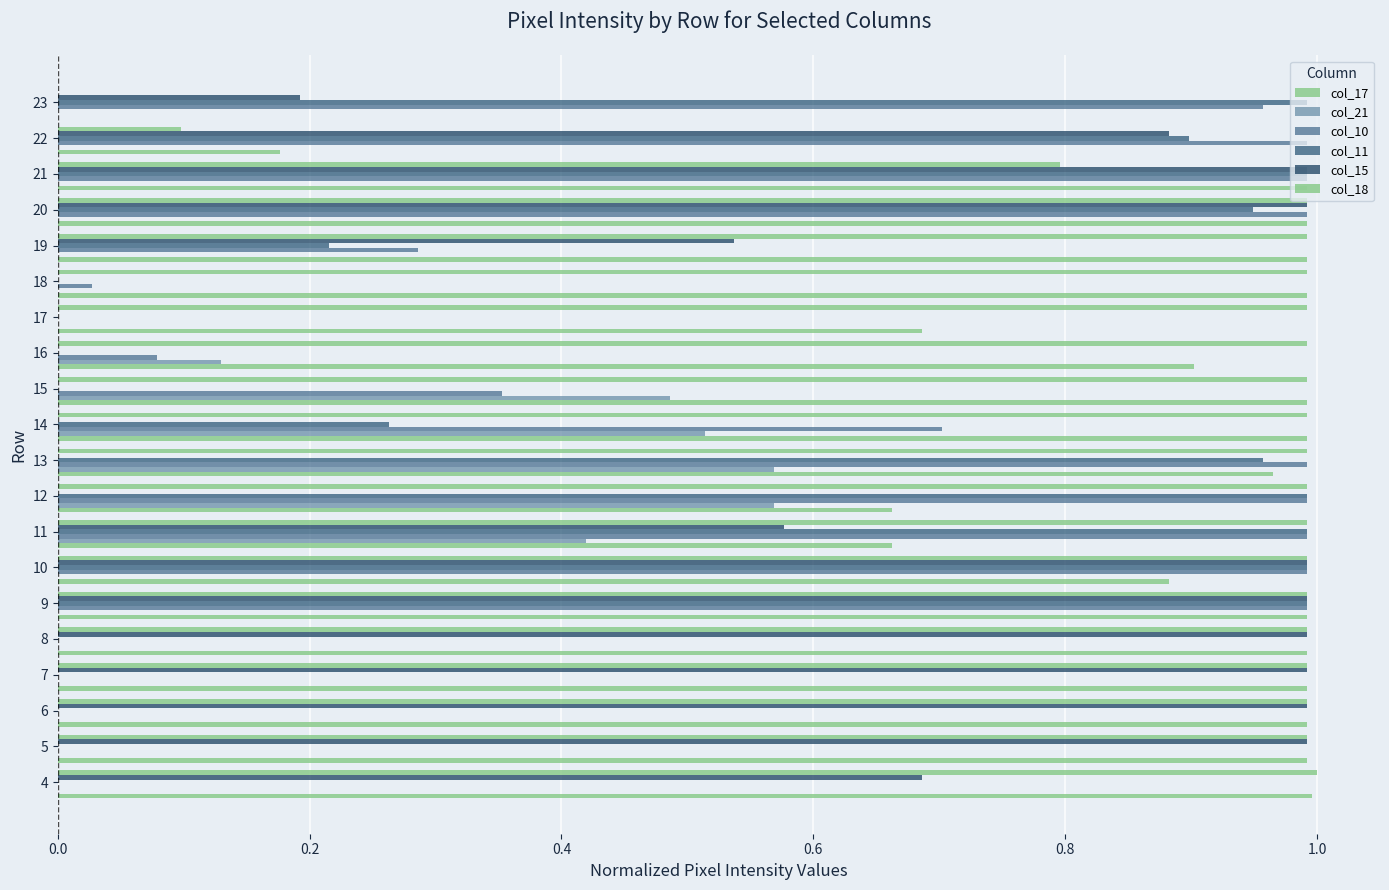

Count the number of categories in the chart.

20